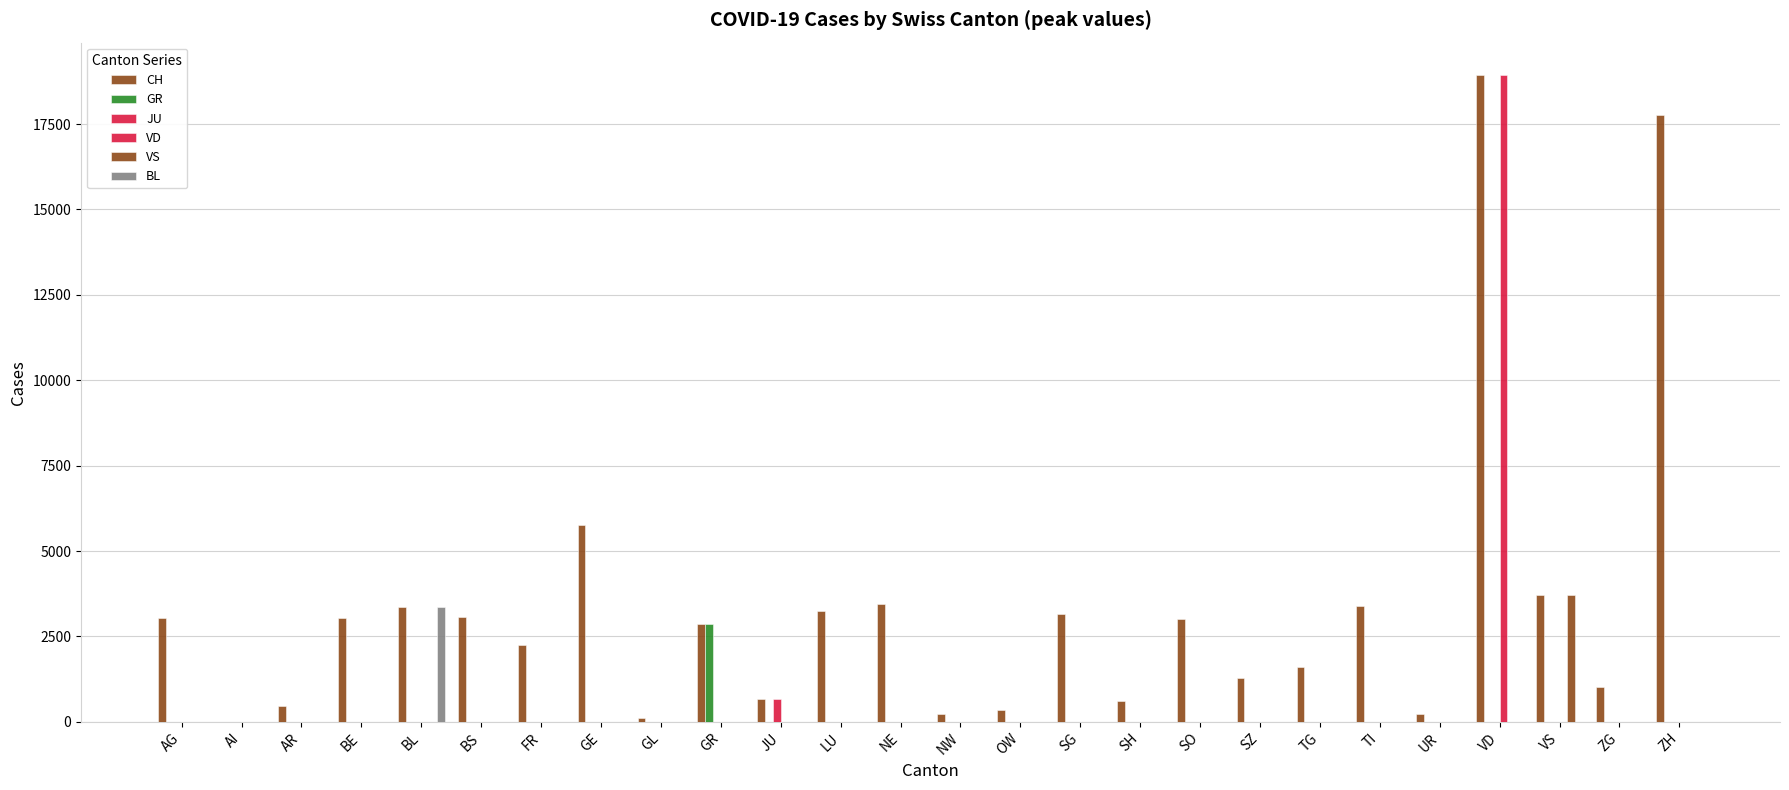

Reading right to left, what are all the values shown in this chart?

CH: ZH=17765	ZG=1010	VS=3723	VD=18935	UR=218	TI=3403	TG=1607	SZ=1283	SO=3024	SH=617	SG=3148	OW=342	NW=239	NE=3461	LU=3240	JU=659	GR=2865	GL=119	GE=5765	FR=2243	BS=3074	BL=3354	BE=3047	AR=468	AI=0	AG=3039
GR: ZH=0	ZG=0	VS=0	VD=0	UR=7	TI=0	TG=0	SZ=0	SO=0	SH=0	SG=0	OW=0	NW=0	NE=0	LU=0	JU=0	GR=2865	GL=3	GE=0	FR=0	BS=0	BL=0	BE=0	AR=0	AI=0	AG=0
JU: ZH=0	ZG=0	VS=0	VD=0	UR=0	TI=0	TG=0	SZ=0	SO=0	SH=0	SG=0	OW=0	NW=0	NE=0	LU=0	JU=659	GR=0	GL=0	GE=0	FR=0	BS=0	BL=0	BE=0	AR=0	AI=0	AG=0
VD: ZH=0	ZG=0	VS=0	VD=18935	UR=0	TI=0	TG=0	SZ=0	SO=0	SH=0	SG=0	OW=0	NW=0	NE=0	LU=0	JU=0	GR=0	GL=0	GE=0	FR=0	BS=0	BL=0	BE=0	AR=0	AI=0	AG=0
VS: ZH=0	ZG=0	VS=3723	VD=0	UR=0	TI=0	TG=0	SZ=0	SO=0	SH=0	SG=0	OW=0	NW=0	NE=0	LU=0	JU=0	GR=0	GL=0	GE=0	FR=0	BS=0	BL=0	BE=0	AR=0	AI=0	AG=0
BL: ZH=0	ZG=0	VS=0	VD=0	UR=0	TI=0	TG=0	SZ=0	SO=0	SH=0	SG=0	OW=0	NW=0	NE=0	LU=0	JU=0	GR=0	GL=0	GE=0	FR=0	BS=0	BL=3354	BE=0	AR=0	AI=0	AG=0